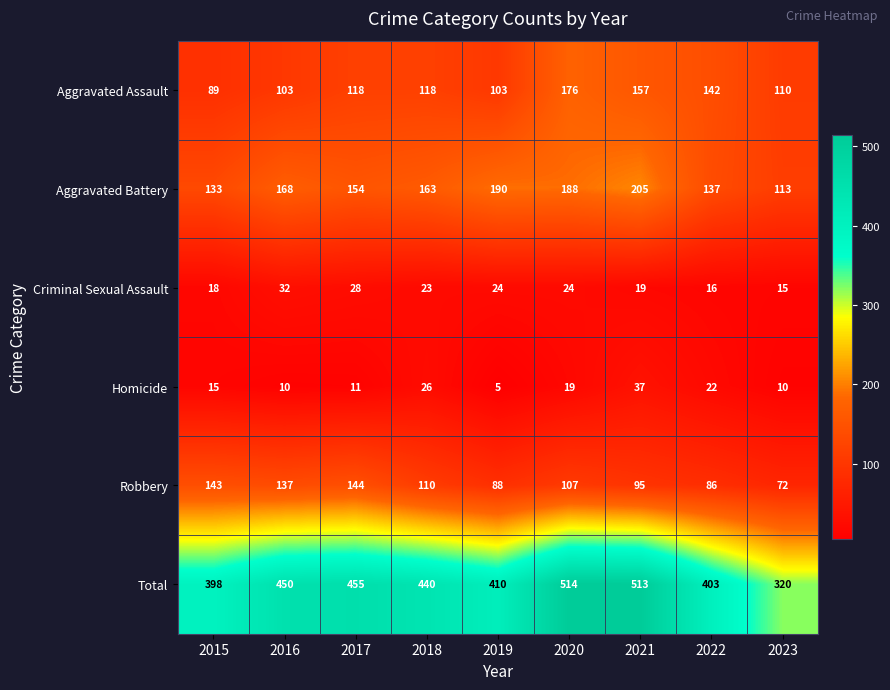

The Aggravated Battery series shows 135 at 2021. True or false?

False